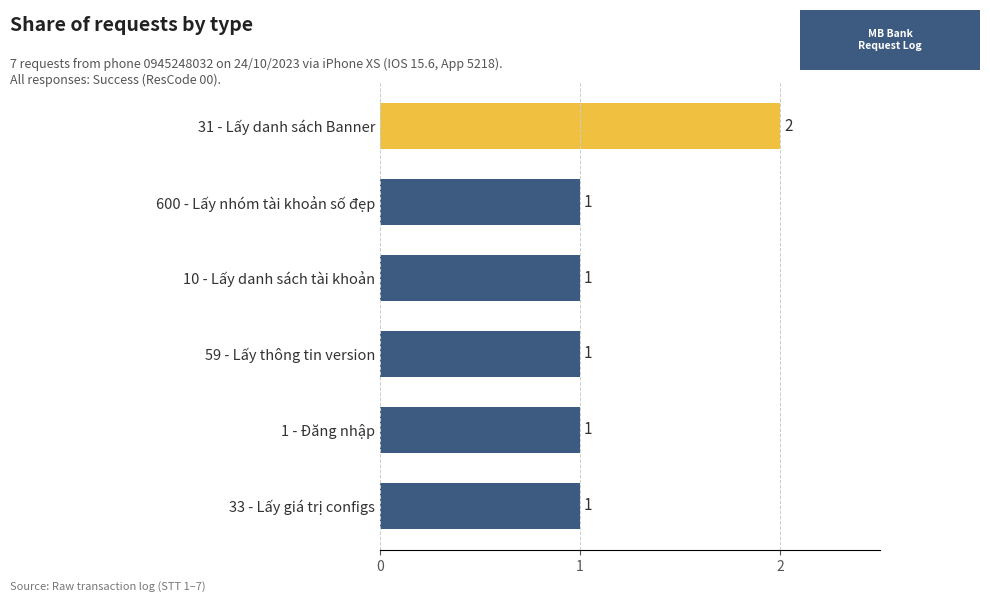

Count the values in the range 1 to 2.

6